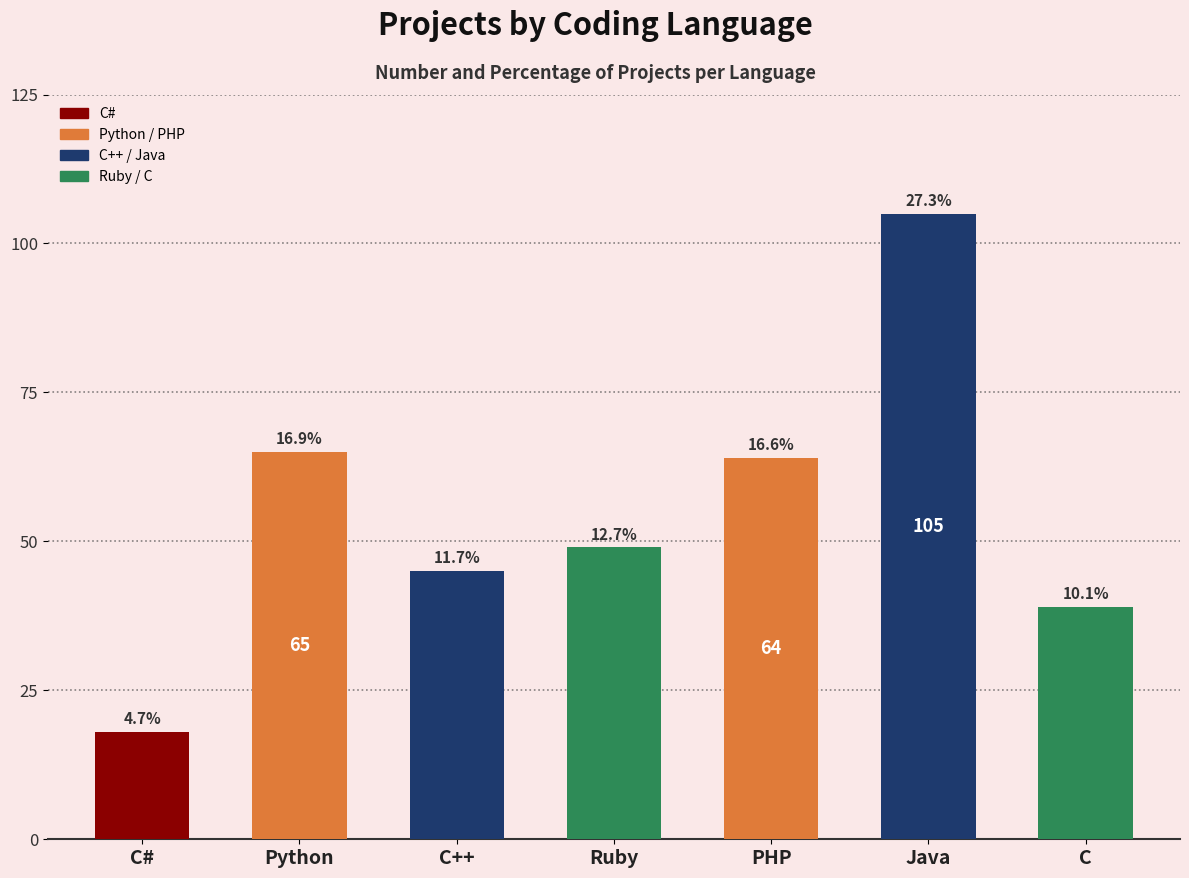

At which label is the value closest to 61?

PHP